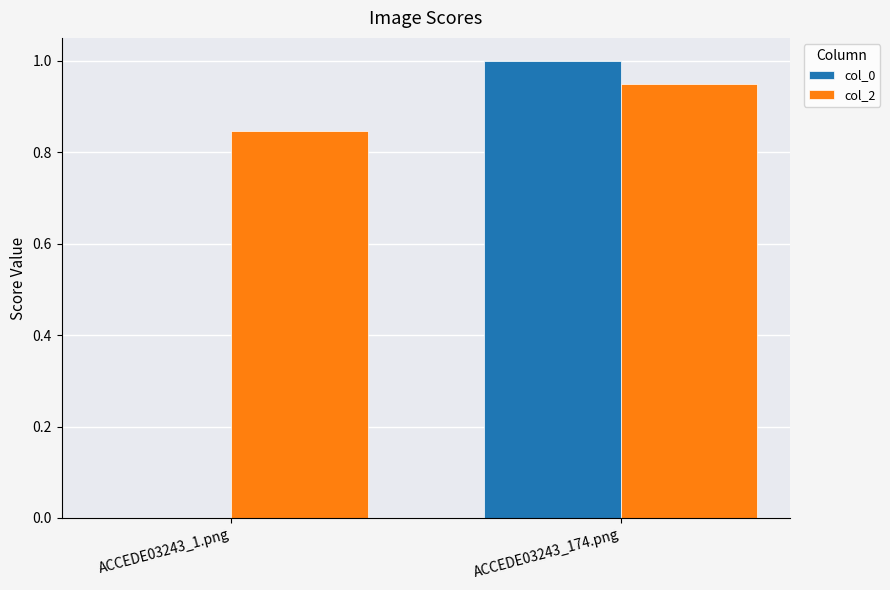

At which label does col_2 reach its peak?

ACCEDE03243_174.png